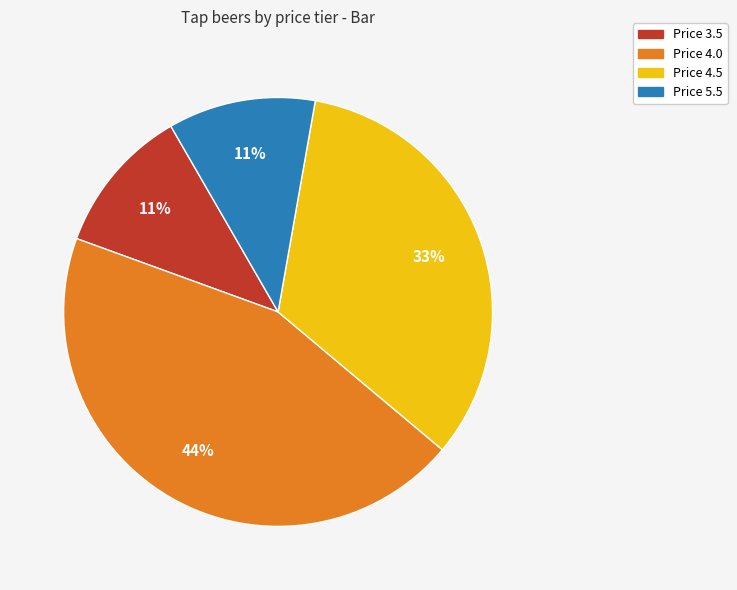

Is there a majority slice in this chart?

No